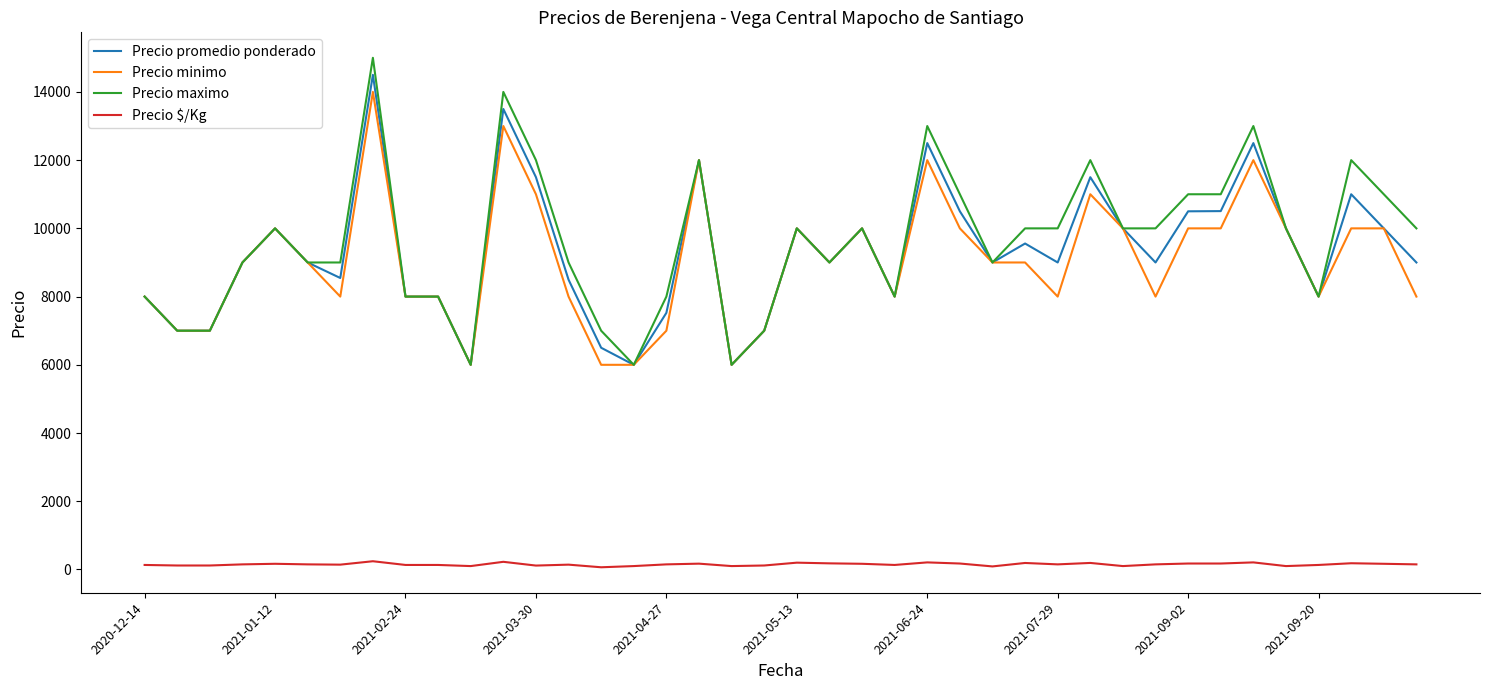

Which series has the widest spread of values?

Precio maximo